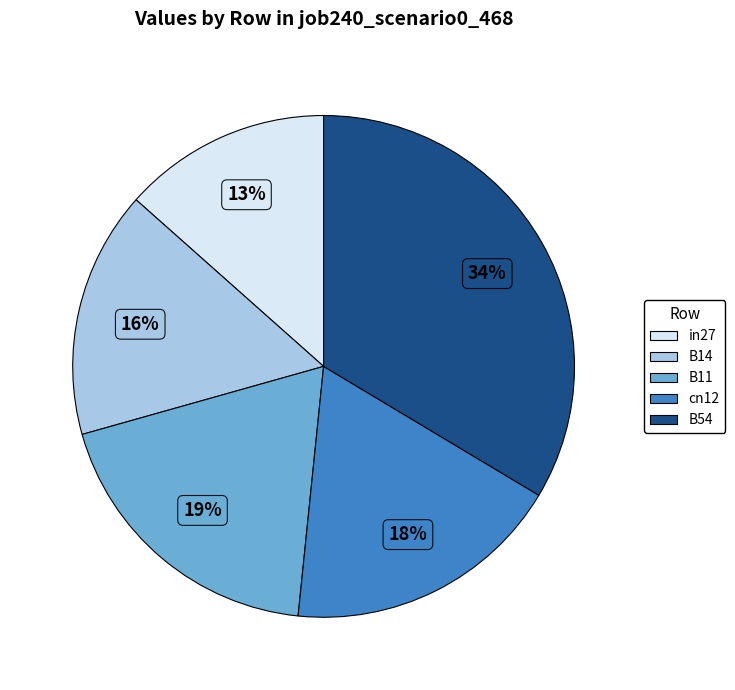

True or false: B11 accounts for 5% of the total.

False